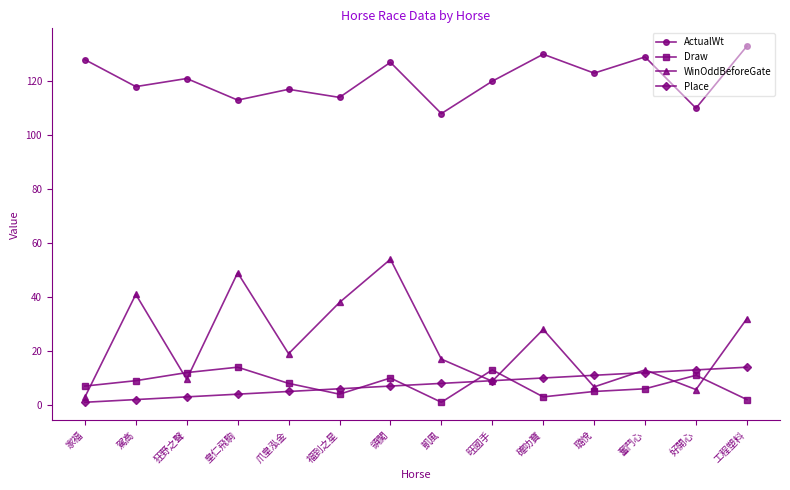

What is the spread (max minus min) of values at 家福?

127.0